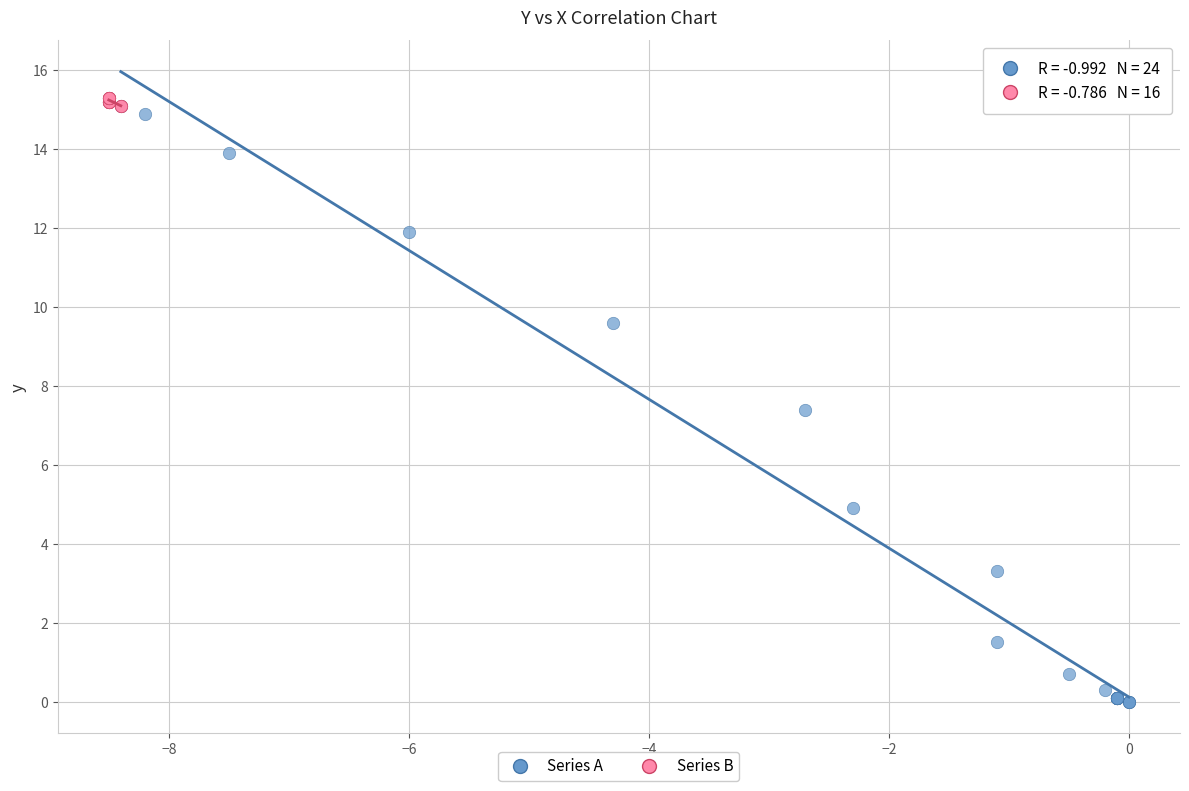

Which series has the largest Y range (max minus min)?

Series A